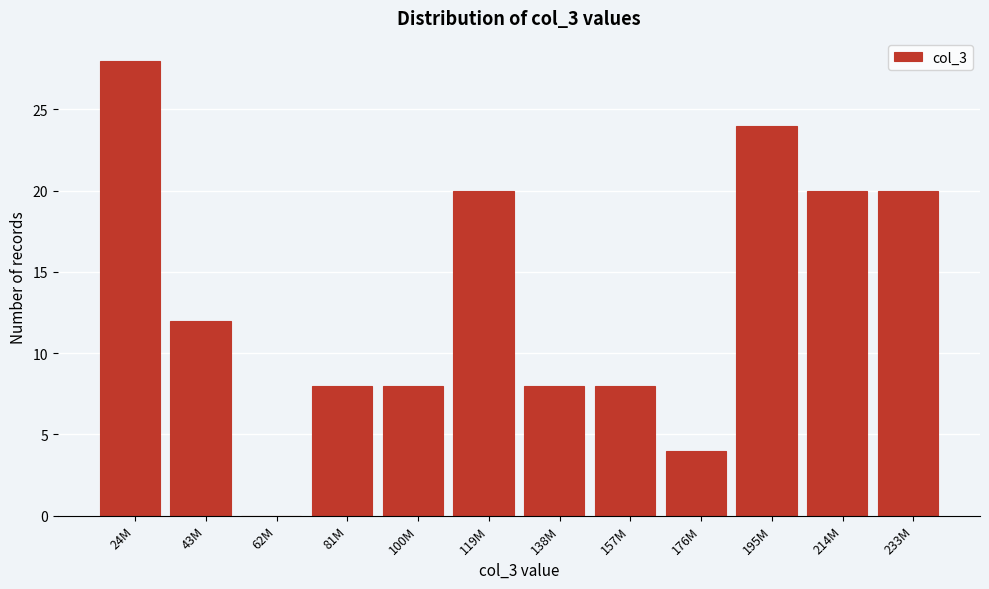

Reading right to left, transcribe all the data shown in this chart.

233M=20	214M=20	195M=24	176M=4	157M=8	138M=8	119M=20	100M=8	81M=8	62M=0	43M=12	24M=28